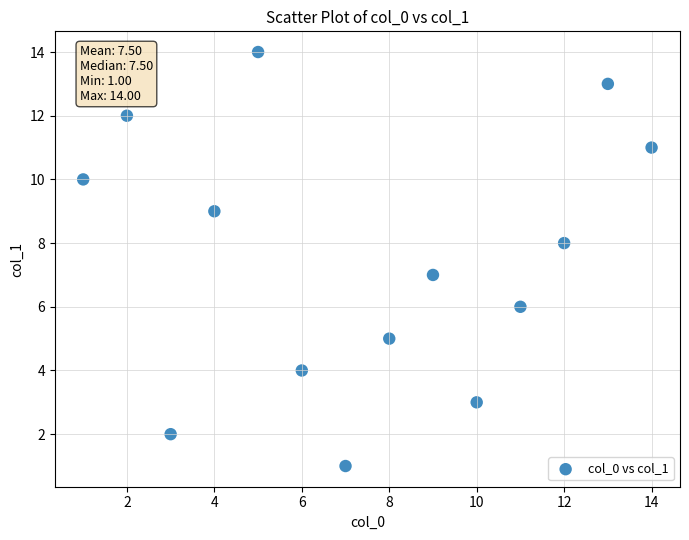

What is the range of Y values (max minus min)?

13